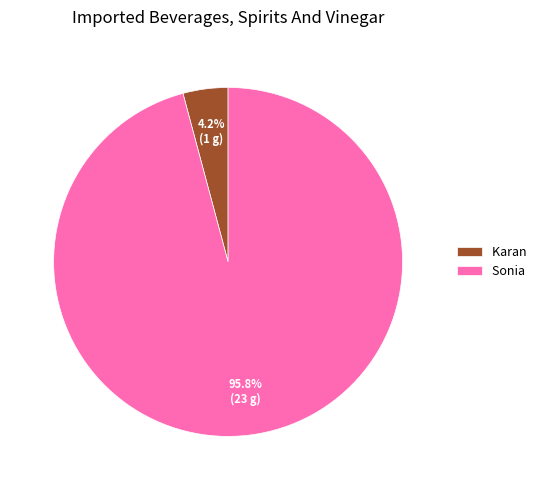

What percentage is the Sonia slice, to the nearest percent?

96%